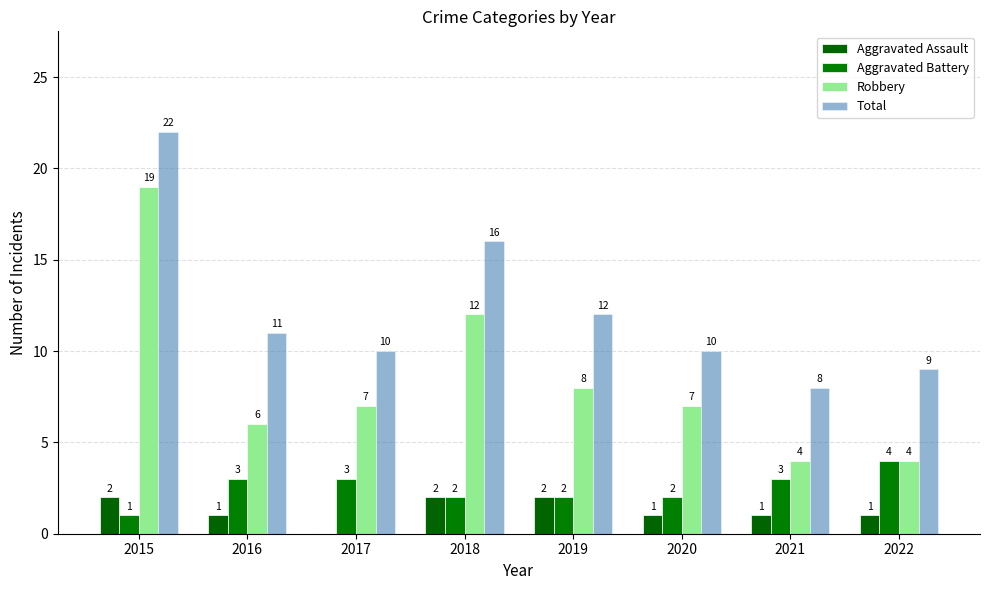

Reading right to left, extract all data points from this chart.

Aggravated Assault: 1	1	1	2	2	0	1	2
Aggravated Battery: 4	3	2	2	2	3	3	1
Robbery: 4	4	7	8	12	7	6	19
Total: 9	8	10	12	16	10	11	22